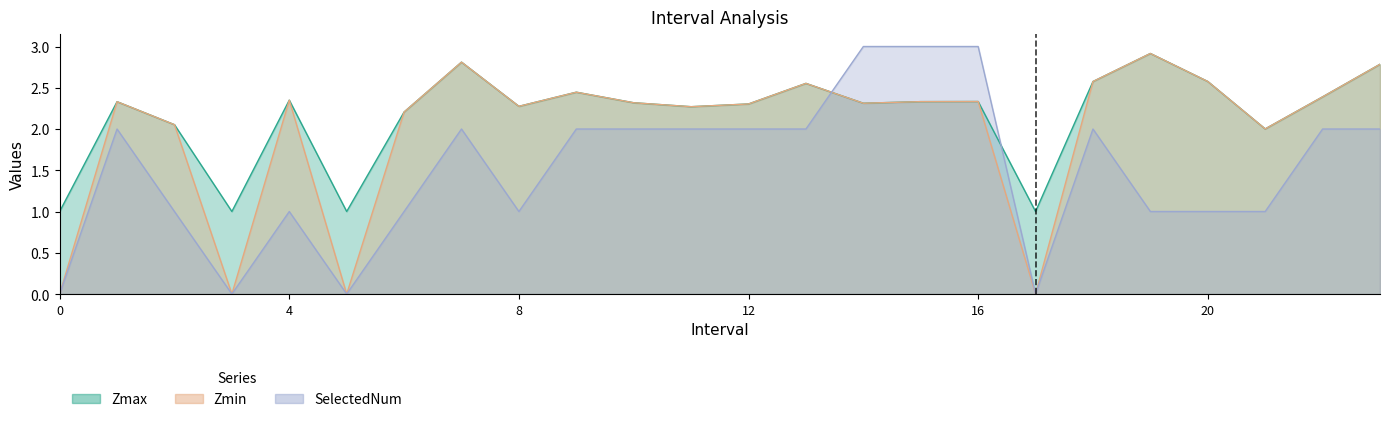

What is the difference between the maximum and minimum values in the Zmin series?

2.9